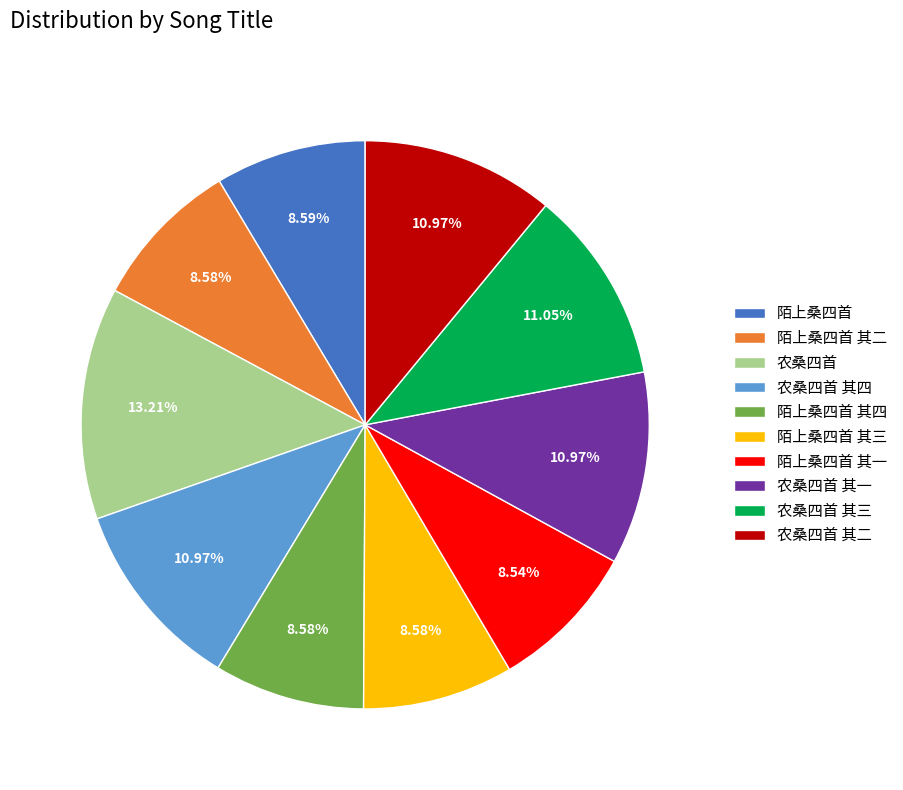

What percentage do 农桑四首 and 农桑四首 其一 together represent?

24.2%